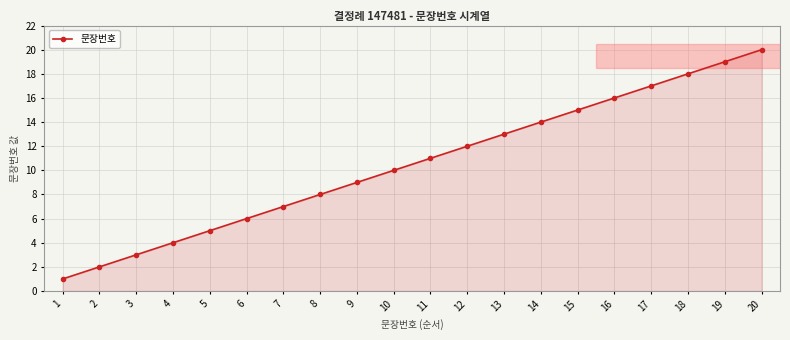

What is the smallest value displayed?

1